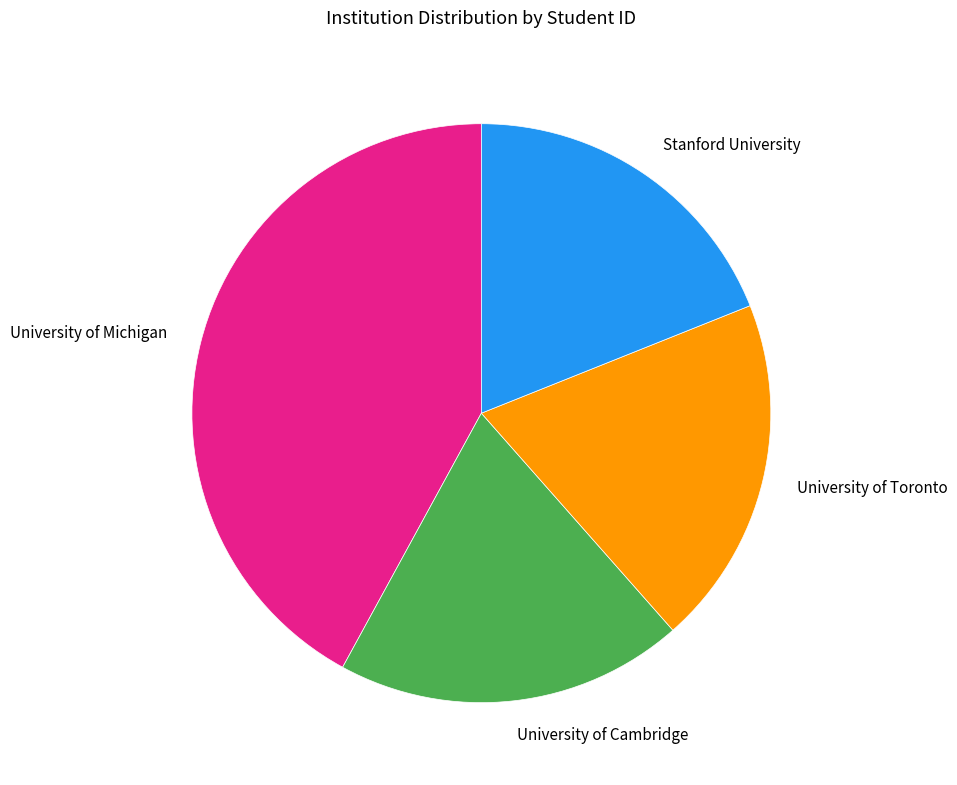

What is the ratio of the value at University of Toronto to the value at University of Cambridge?

1.0